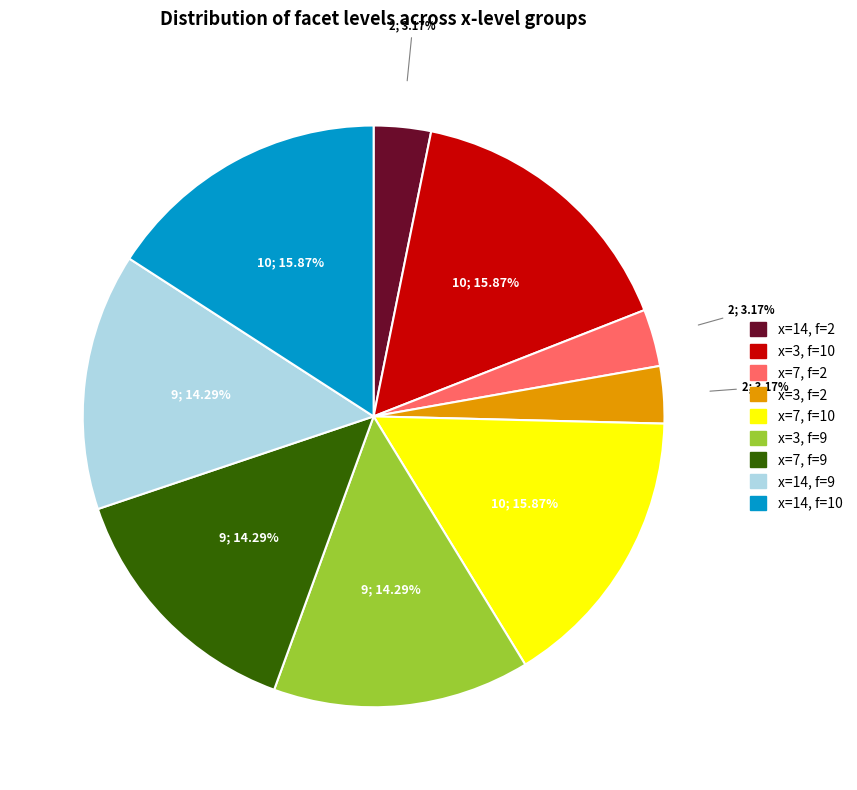

Is there any slice that represents more than half of the pie?

No